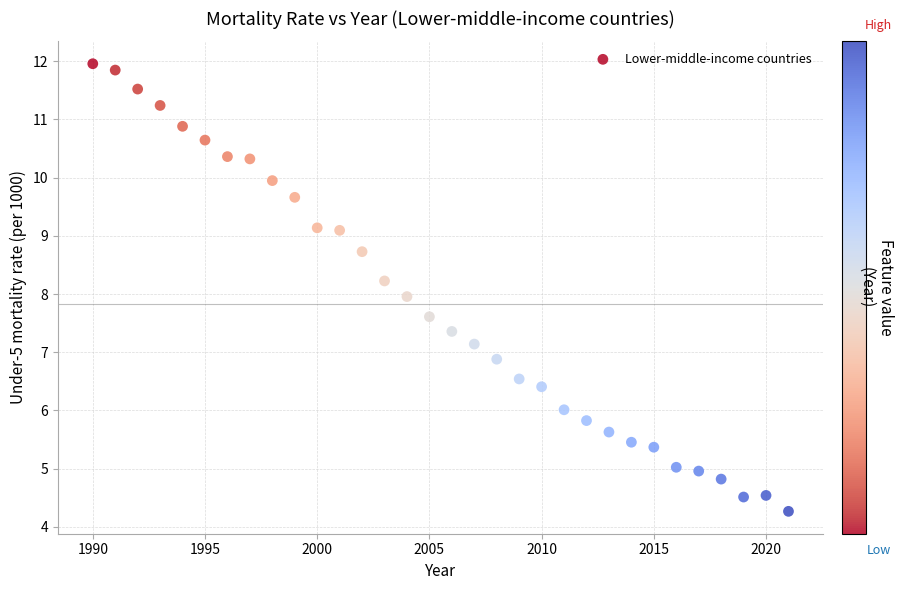

What is the range of X values (max minus min)?

31.0